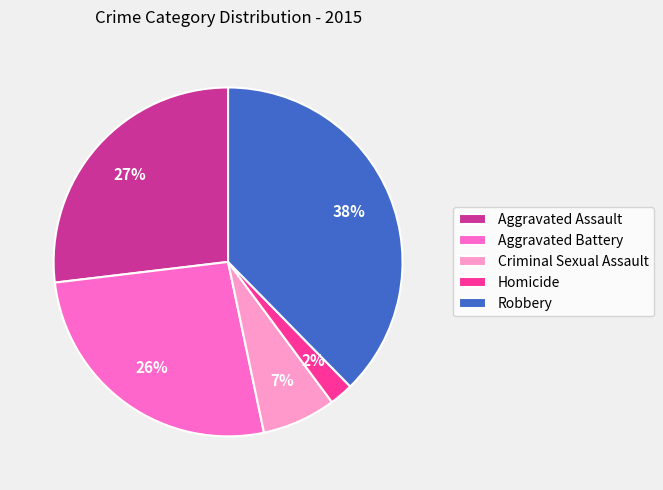

Is Aggravated Assault the majority of the pie?

No